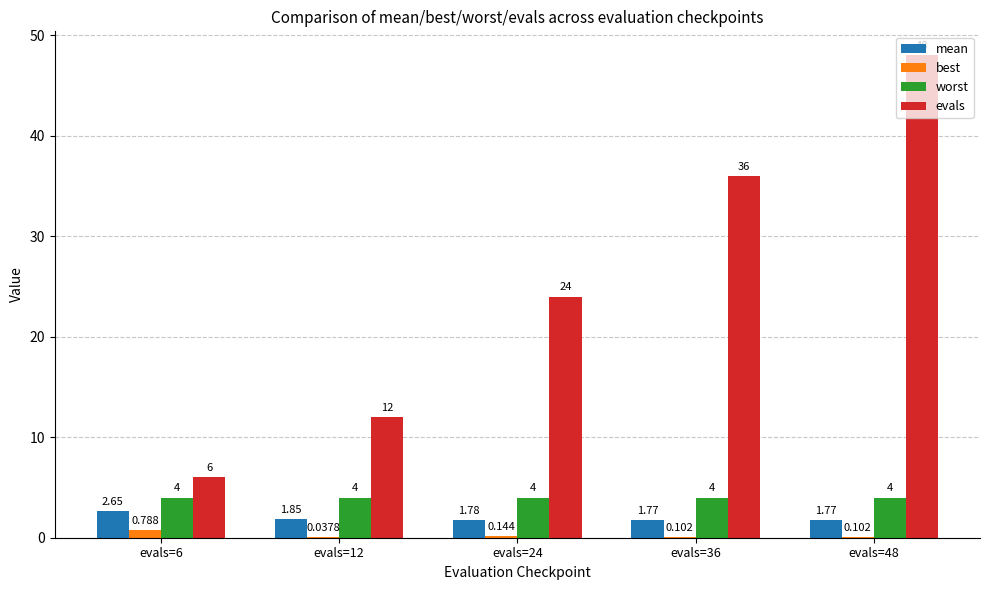

At which category is the sum across all series the highest?

evals=48